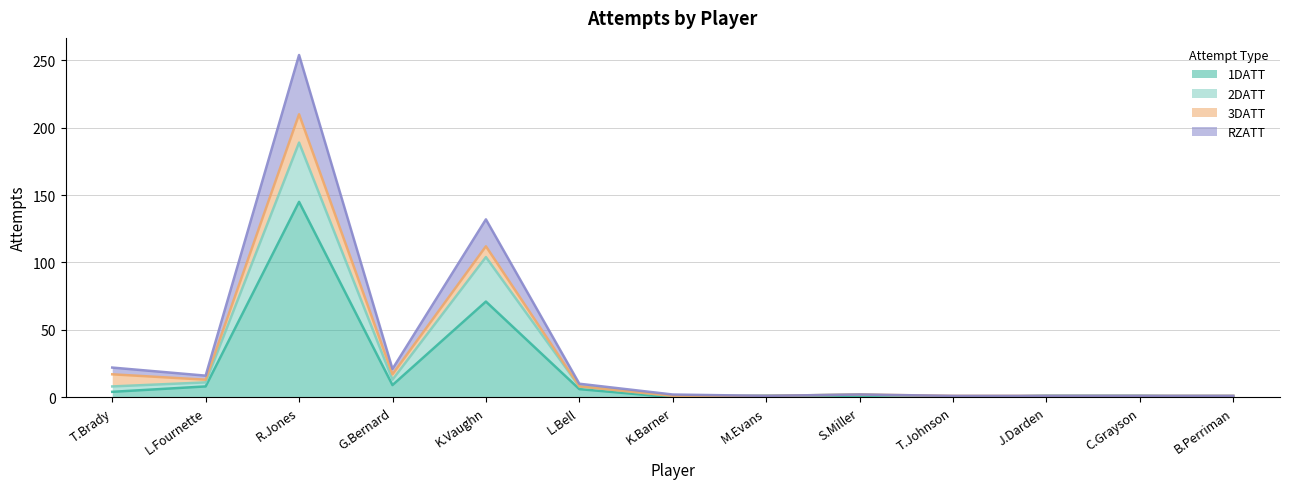

What is the difference between the second highest and minimum values in the 1DATT series?

71